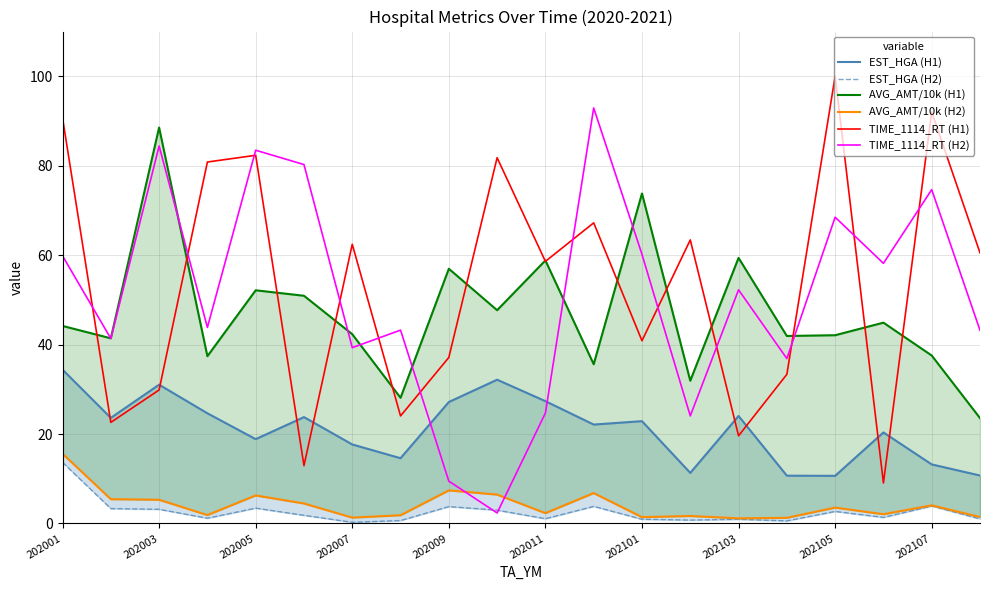

What is the highest value of the TIME_1114_RT (H2) series?

92.9